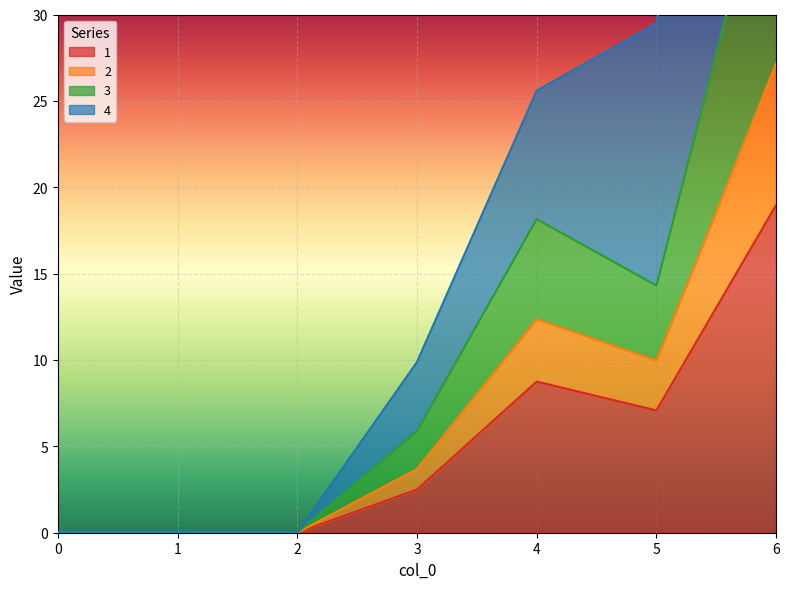

Is it true that 1 equals 13.3 at 4?

False